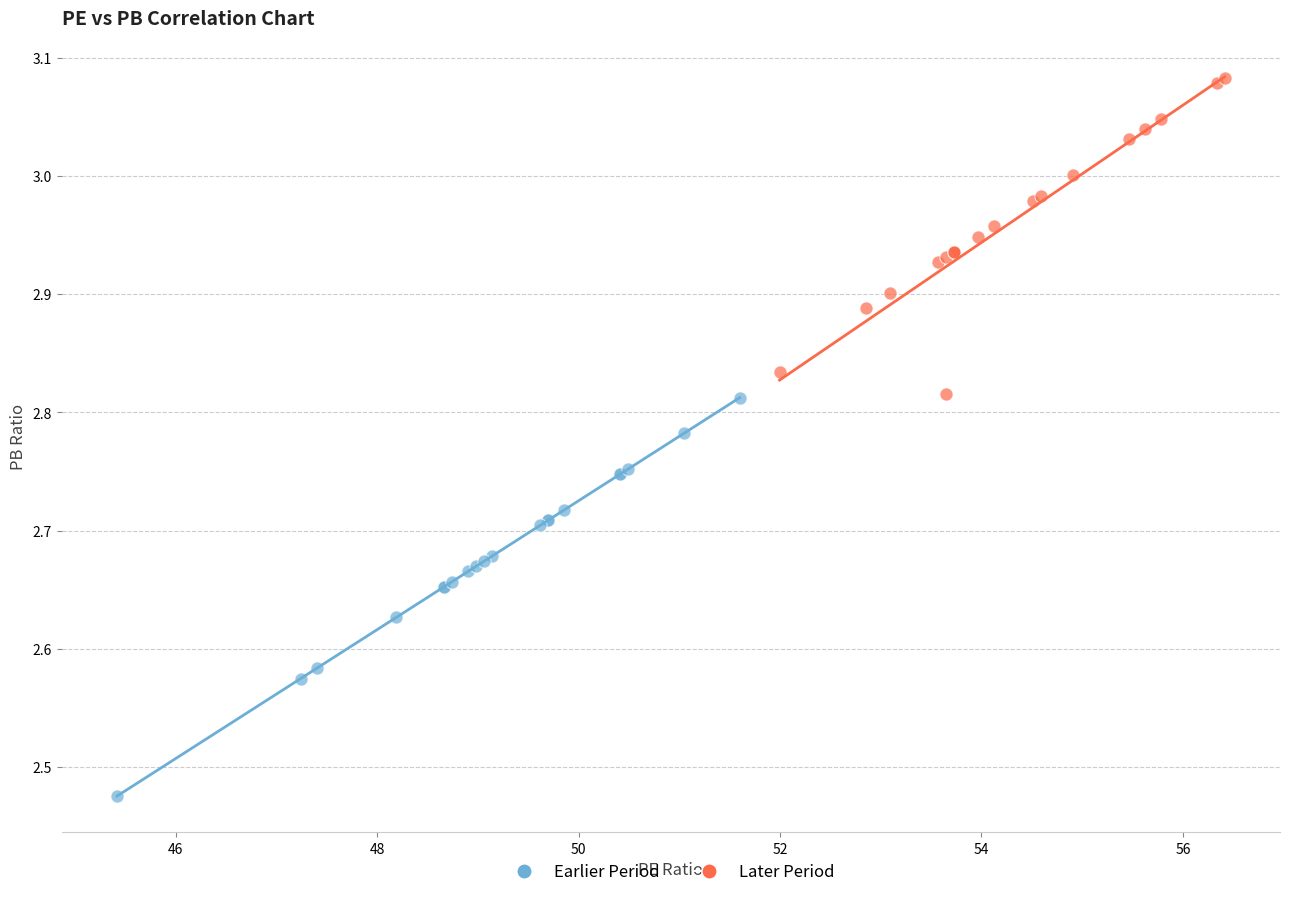

What are all the series names shown in the legend?

Earlier Period, Later Period